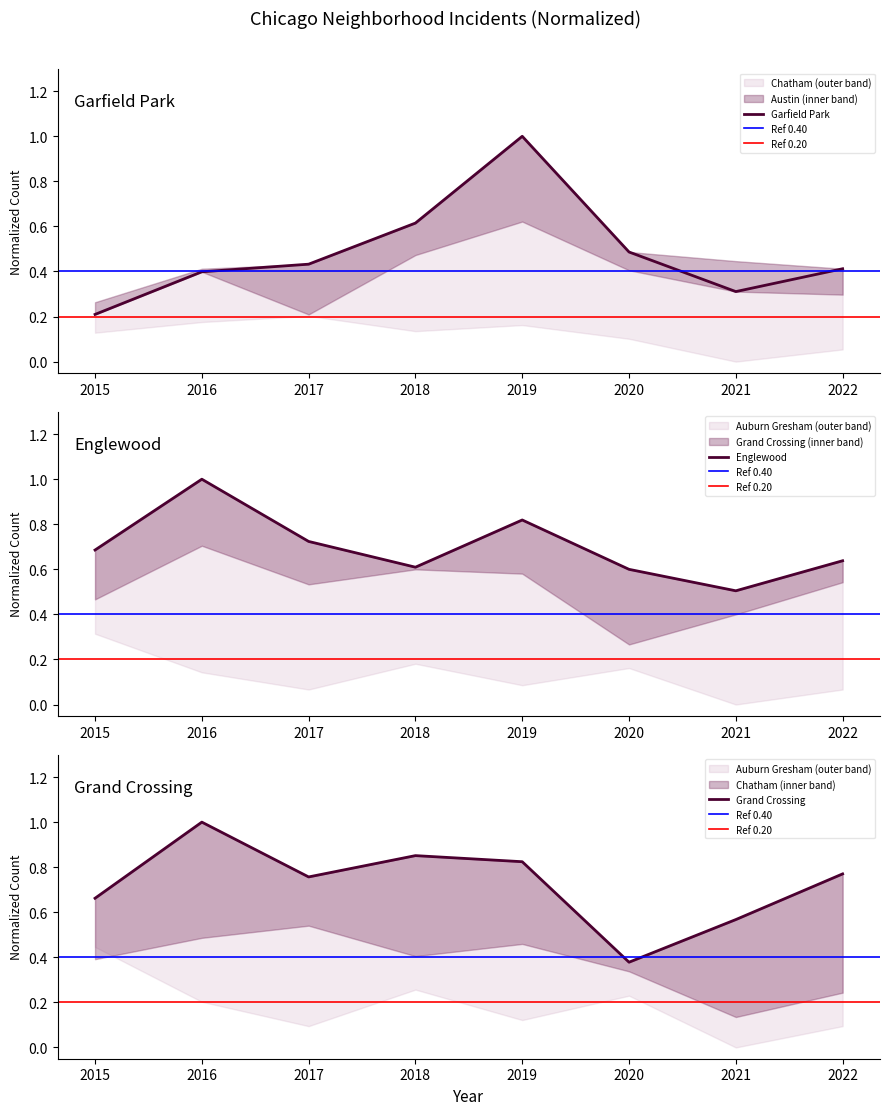

Which series has the largest range (max minus min)?

Garfield Park